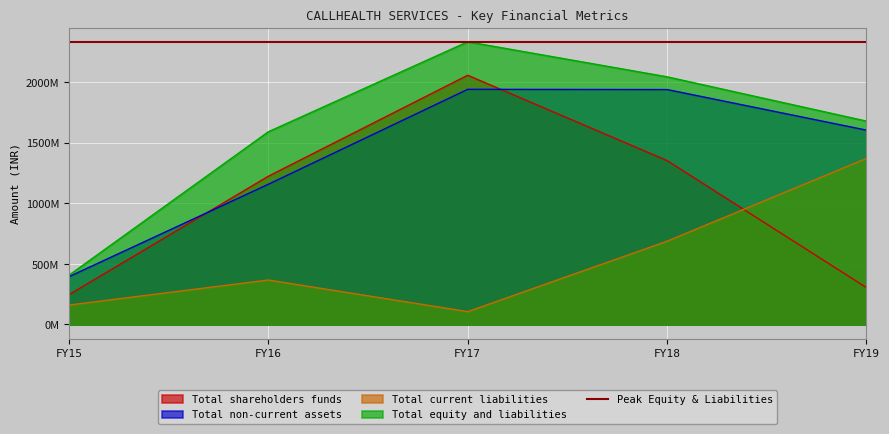

True or false: Total equity and liabilities has more than 2 points higher than both neighbors.

False